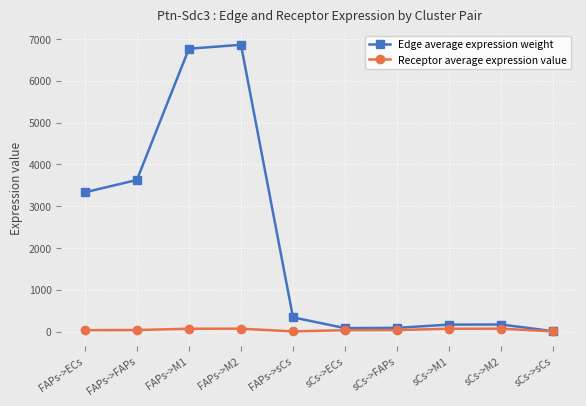

At how many categories does at least one series exceed 2468?

4